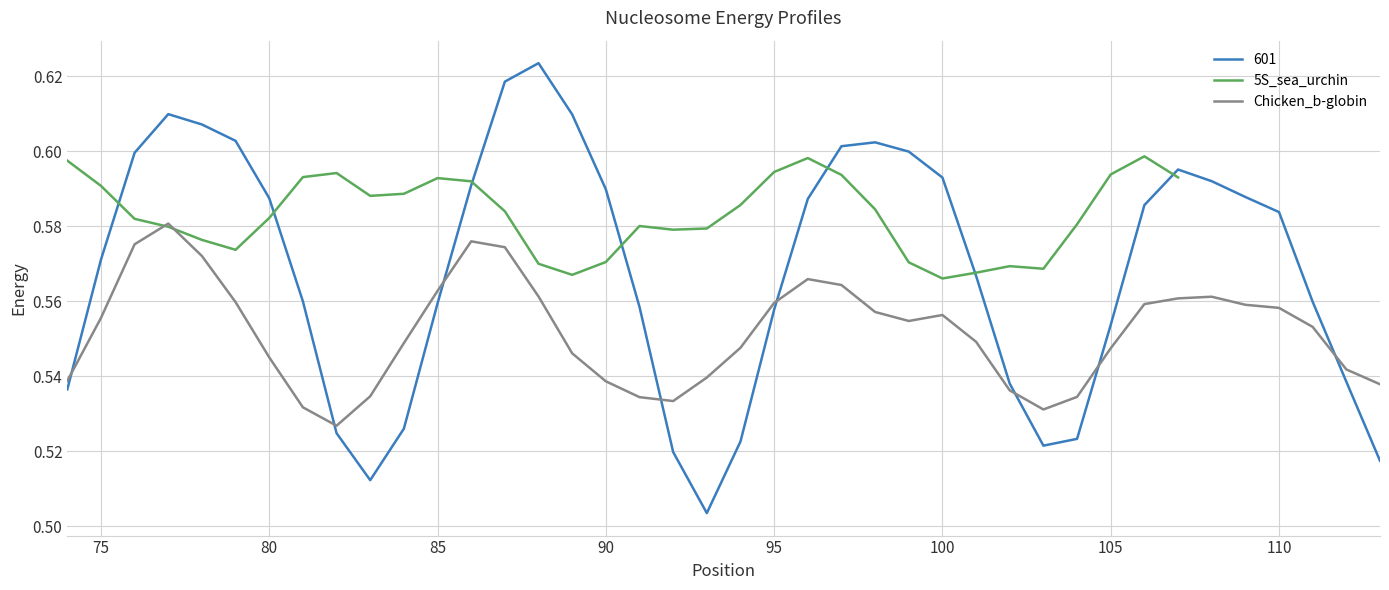

How many times do 5S_sea_urchin and Chicken_b-globin cross each other?

2